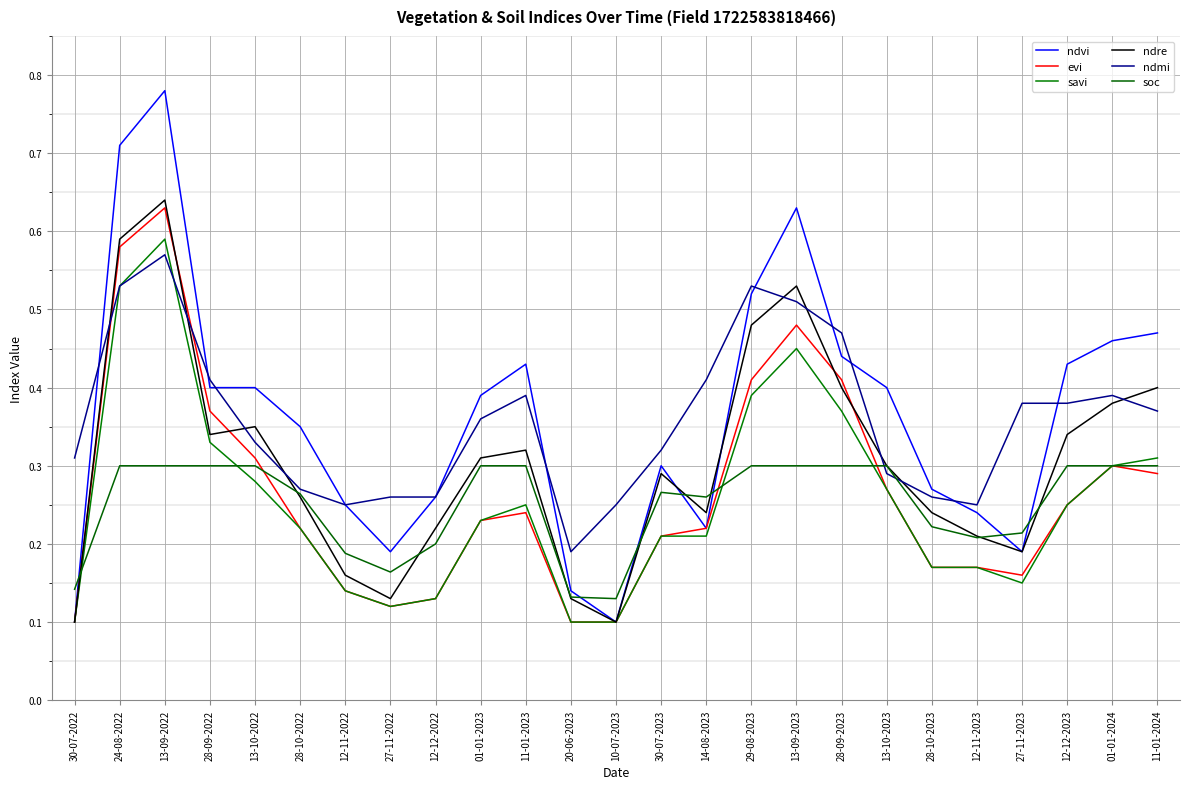

Does the chart have visible grid lines?

Yes